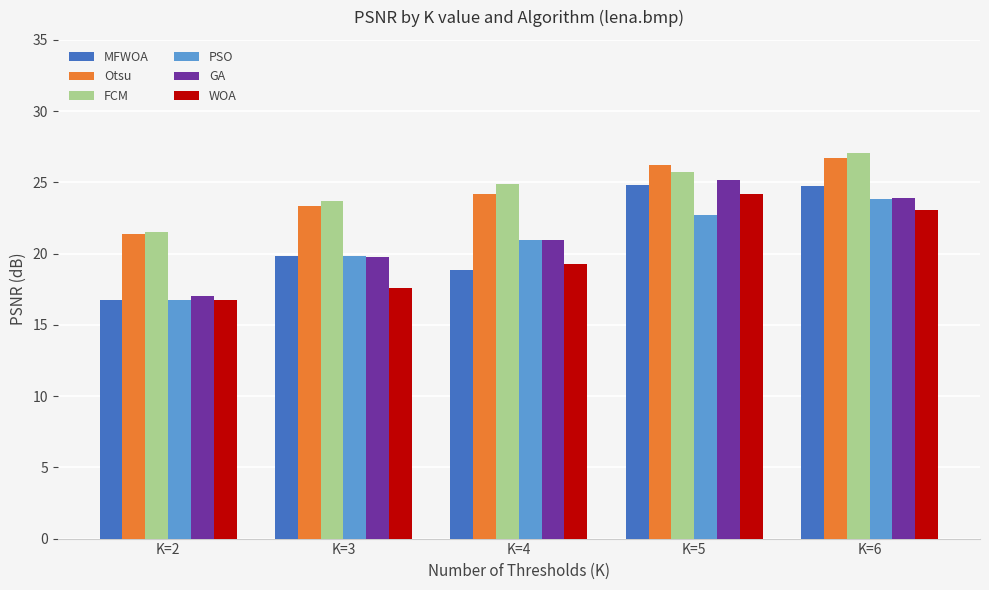

At which label does PSO first exceed 20?

K=4